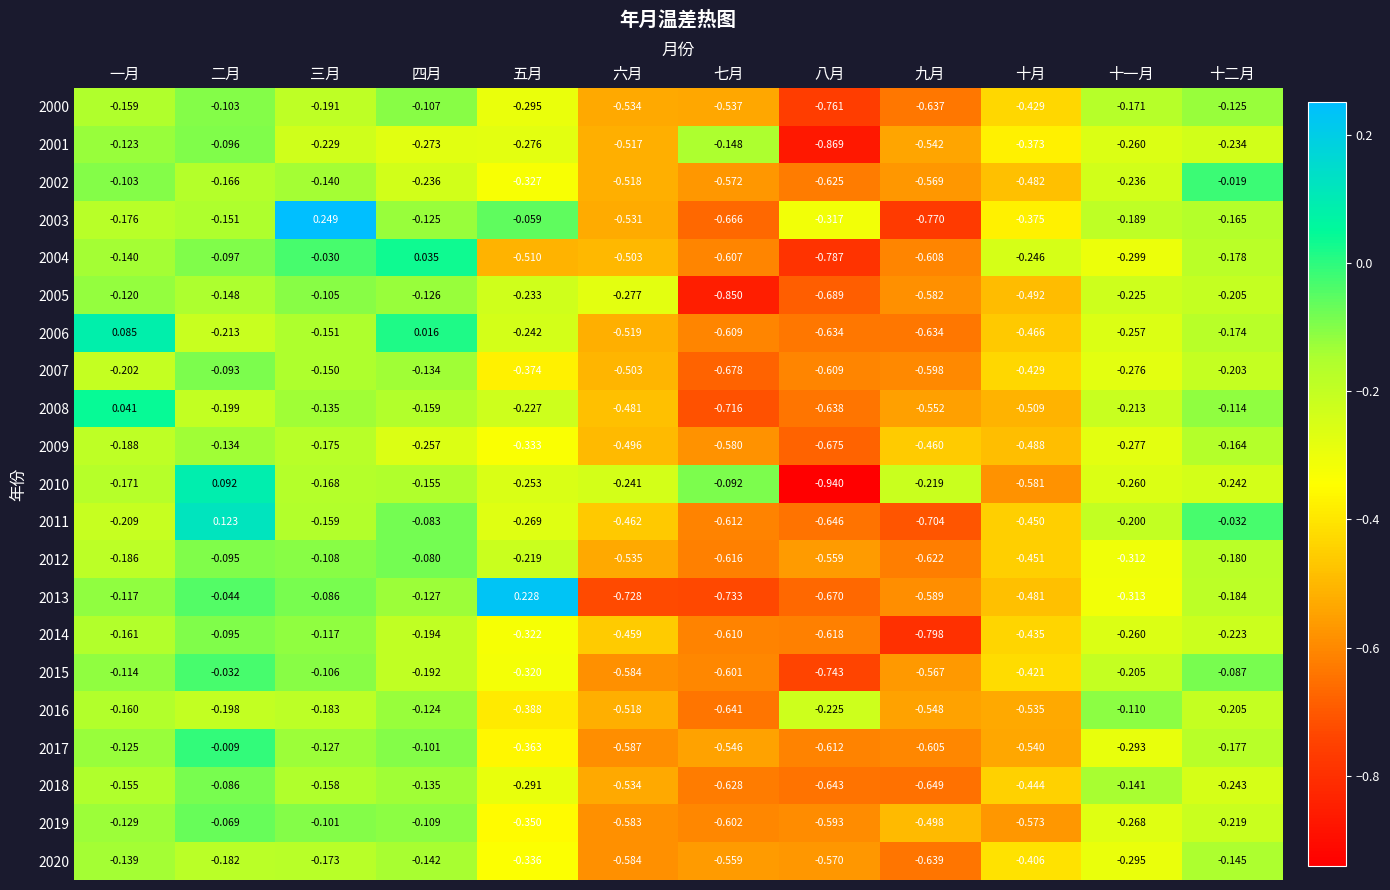

At 四月, list the series in order from smallest to largest.

2001, 2009, 2002, 2014, 2015, 2008, 2010, 2020, 2018, 2007, 2013, 2005, 2003, 2016, 2019, 2000, 2017, 2011, 2012, 2006, 2004